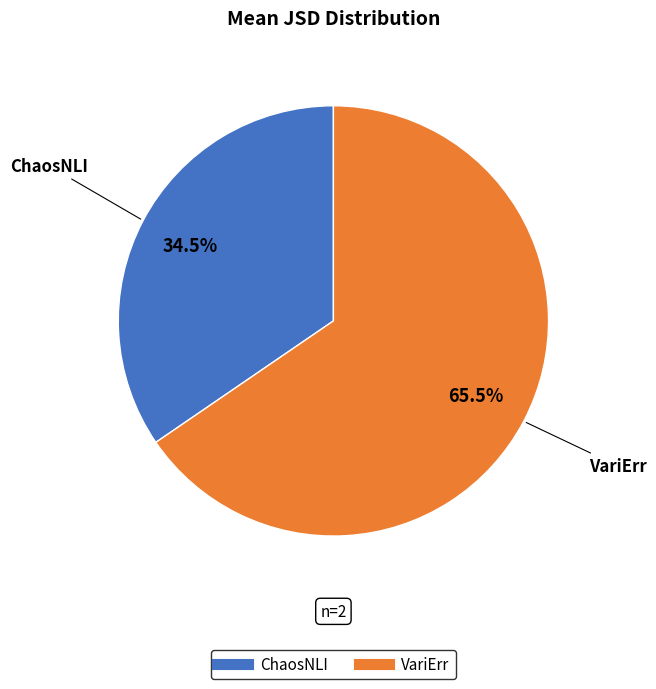

What is the smallest slice in the pie chart?

ChaosNLI